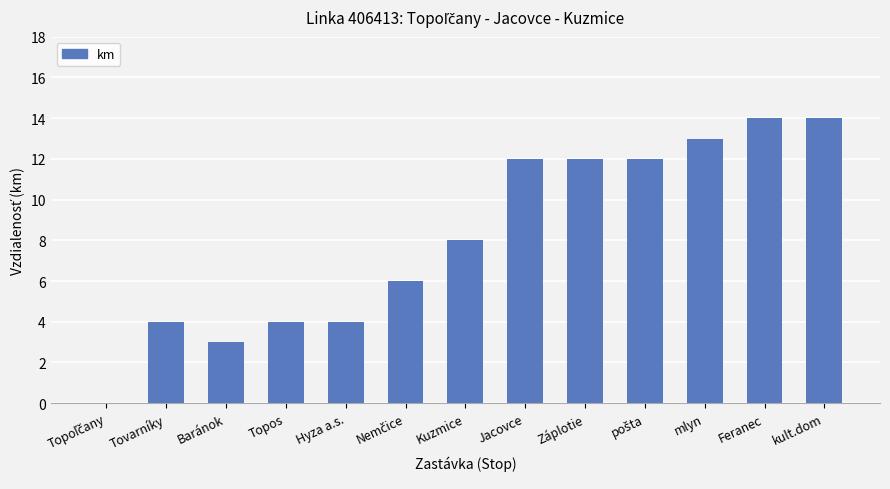

What is the approximate value at kult.dom, to the nearest 5?

15